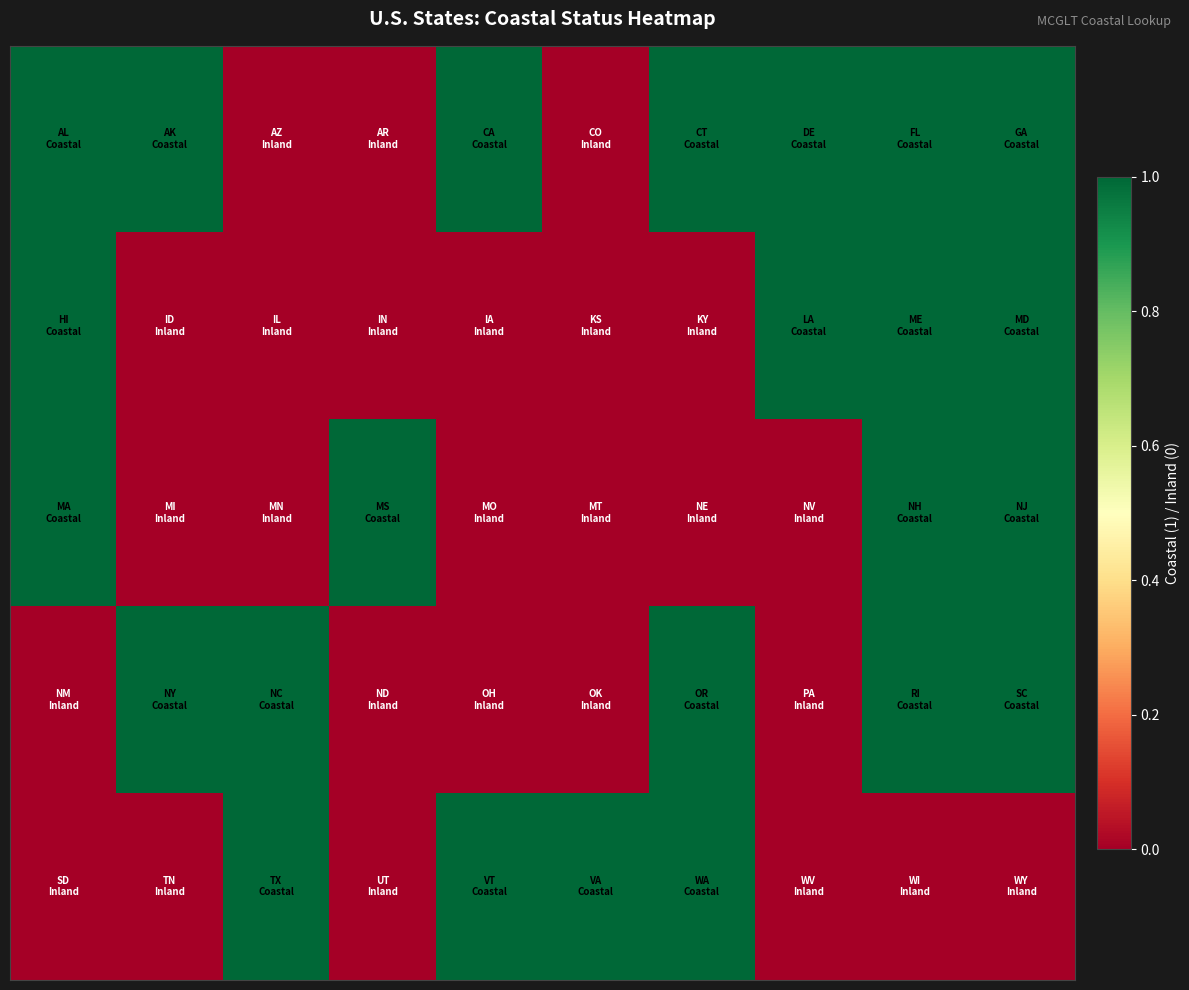

How many series are shown in this chart?

5